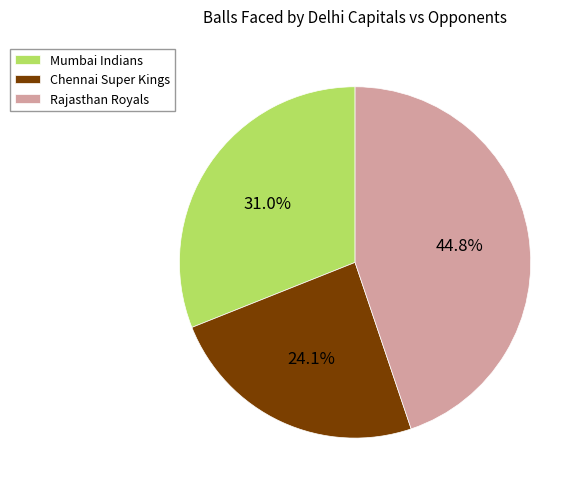

How many segments does this pie chart have?

3